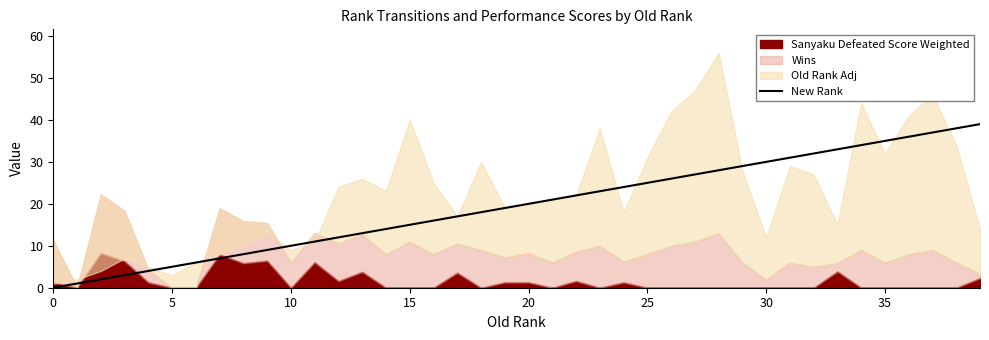

True or false: the data has more than 0 interior local peaks.

False